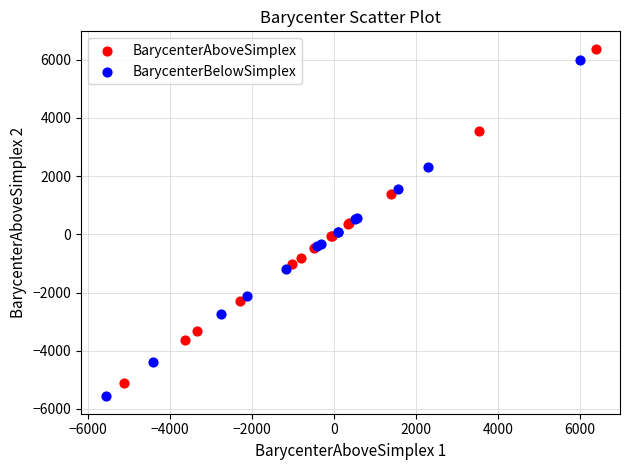

Which series reaches the minimum Y coordinate?

BarycenterBelowSimplex